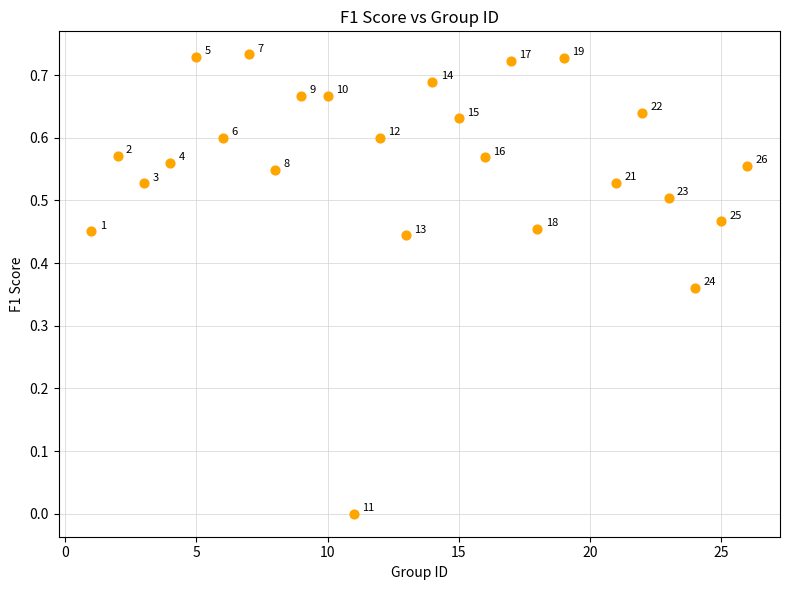

What is the range of X values (max minus min)?

25.0